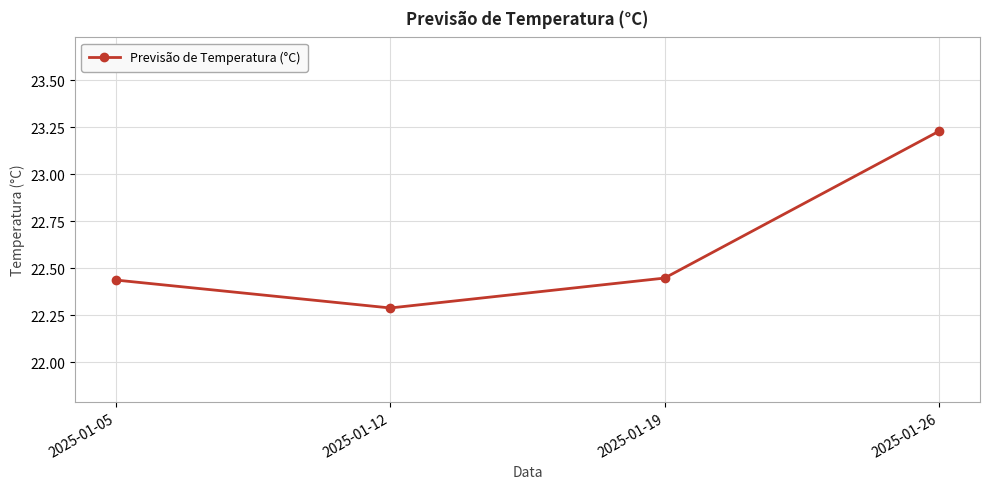

Approximately how many times larger is the value at 2025-01-26 compared to 2025-01-19?

1.0